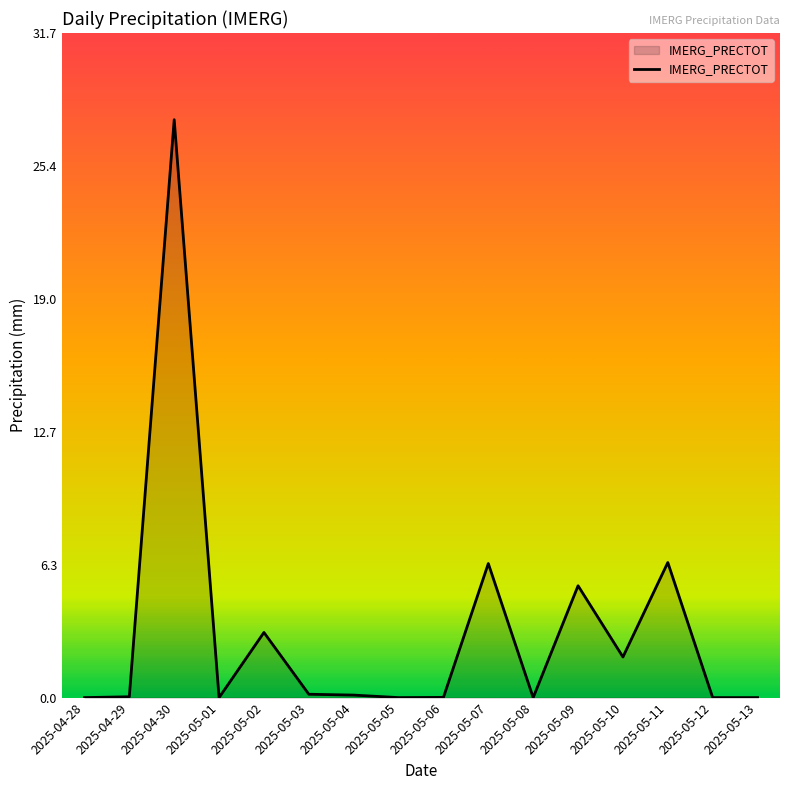

How many lines are shown in the chart?

1